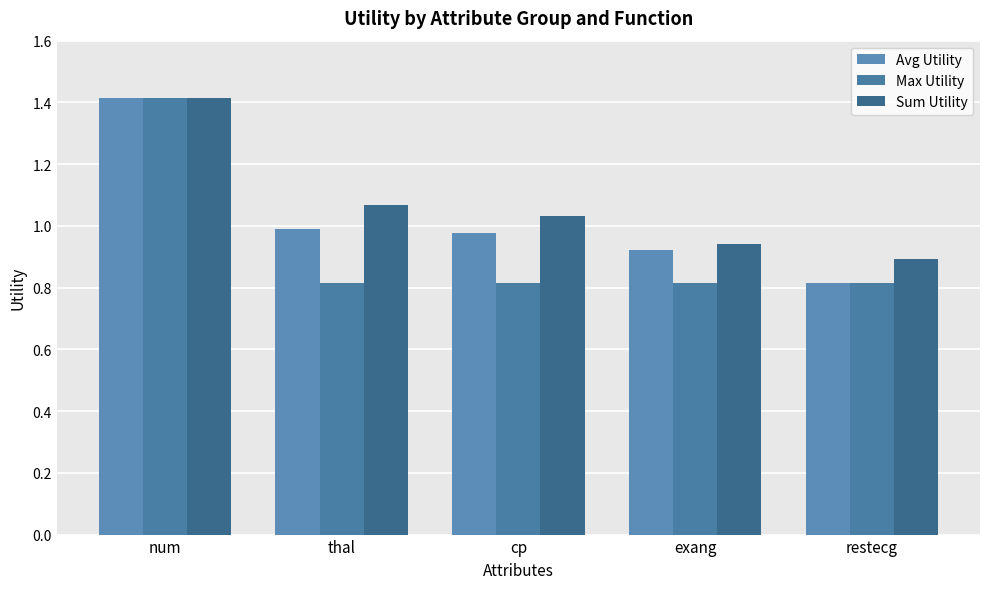

Which series changed the most between exang and restecg?

Avg Utility